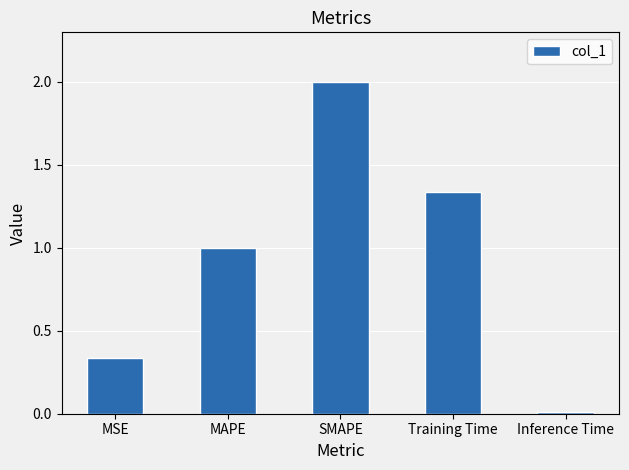

What is the label of the 4th bar from the left?

Training Time